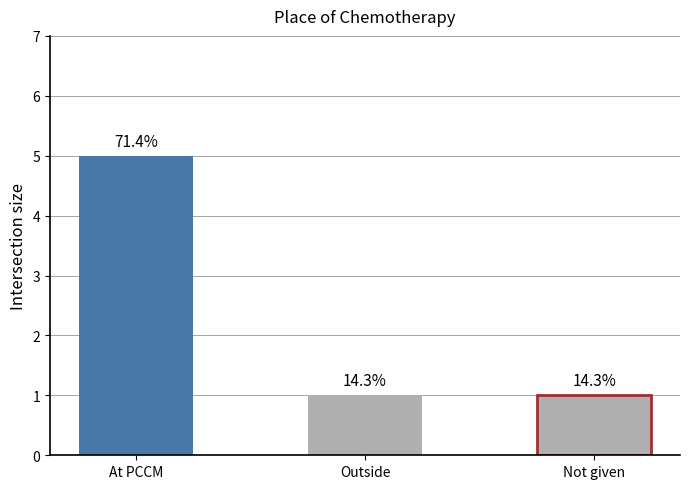

List the labels in order of value, largest first.

At PCCM, Outside, Adjuvant Chemotherapy not given